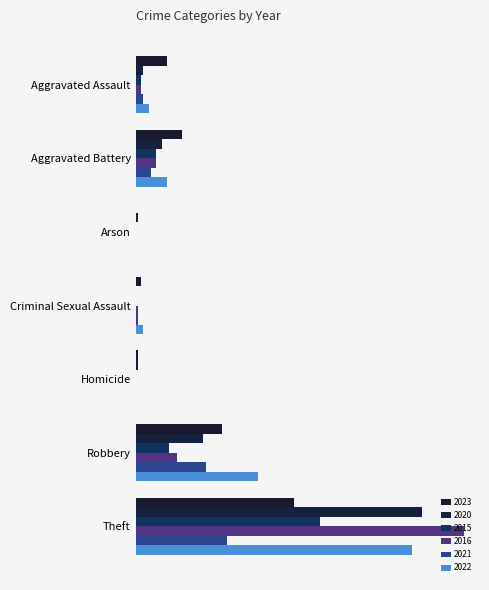

Is the value of 2022 at Robbery greater than the value of 2016 at Robbery?

Yes